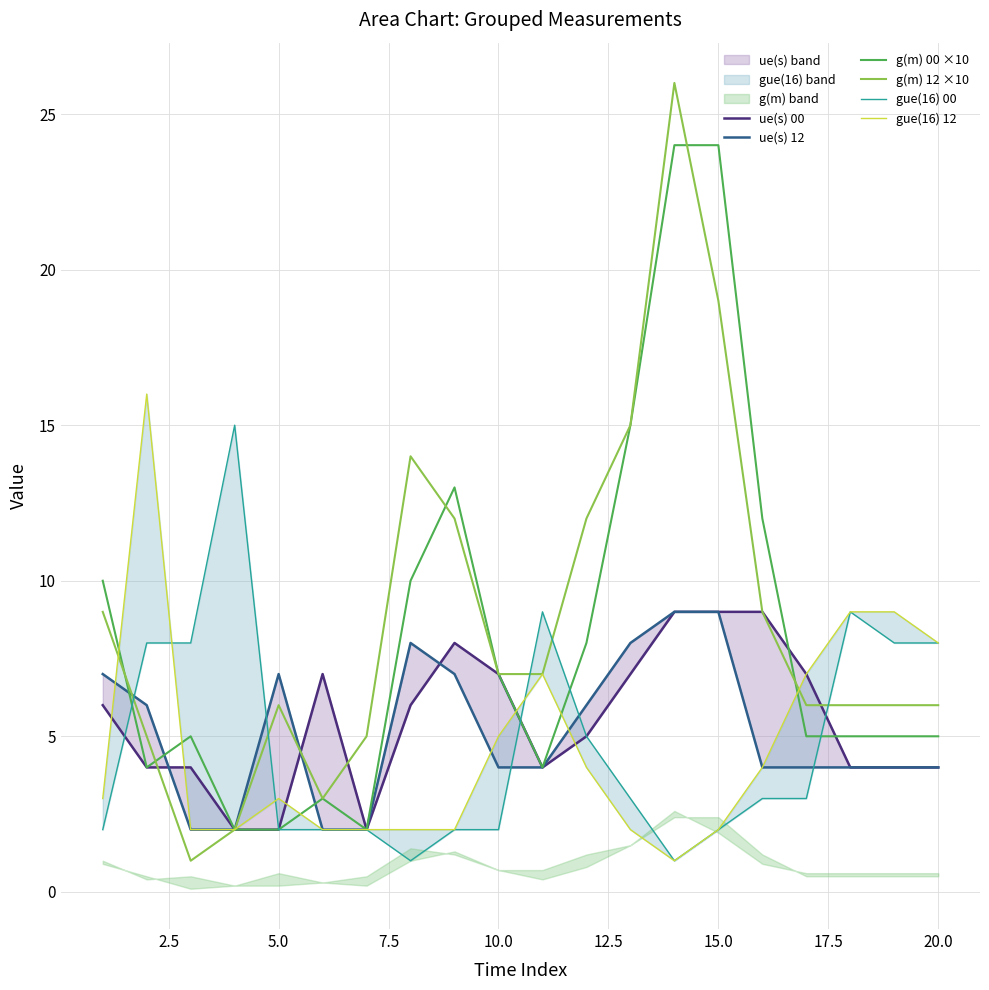

The g(m) 00 ×10 series shows 7 at 10.0. True or false?

True